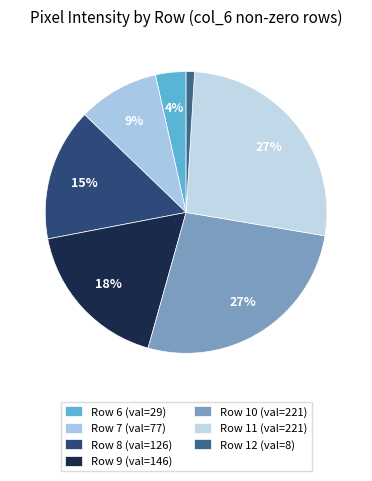

Count the number of slices in the pie.

7